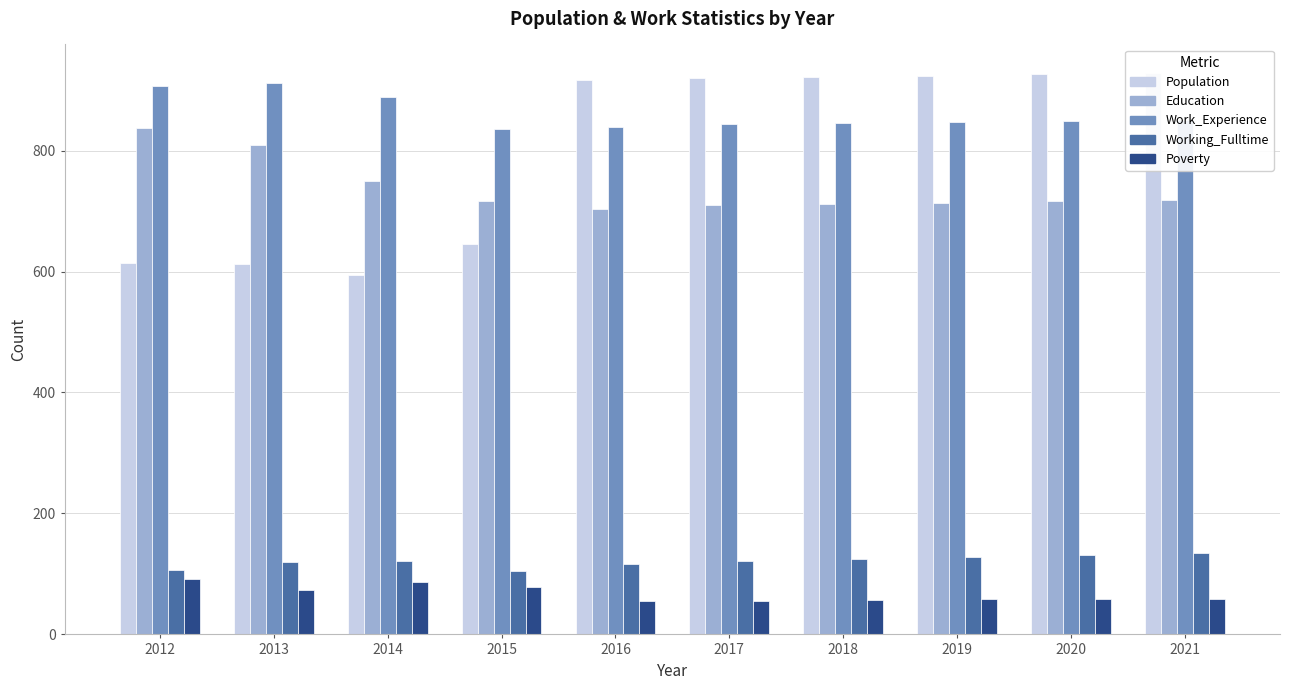

What are all the series names shown in the legend?

Population, Education, Work_Experience, Working_Fulltime, Poverty